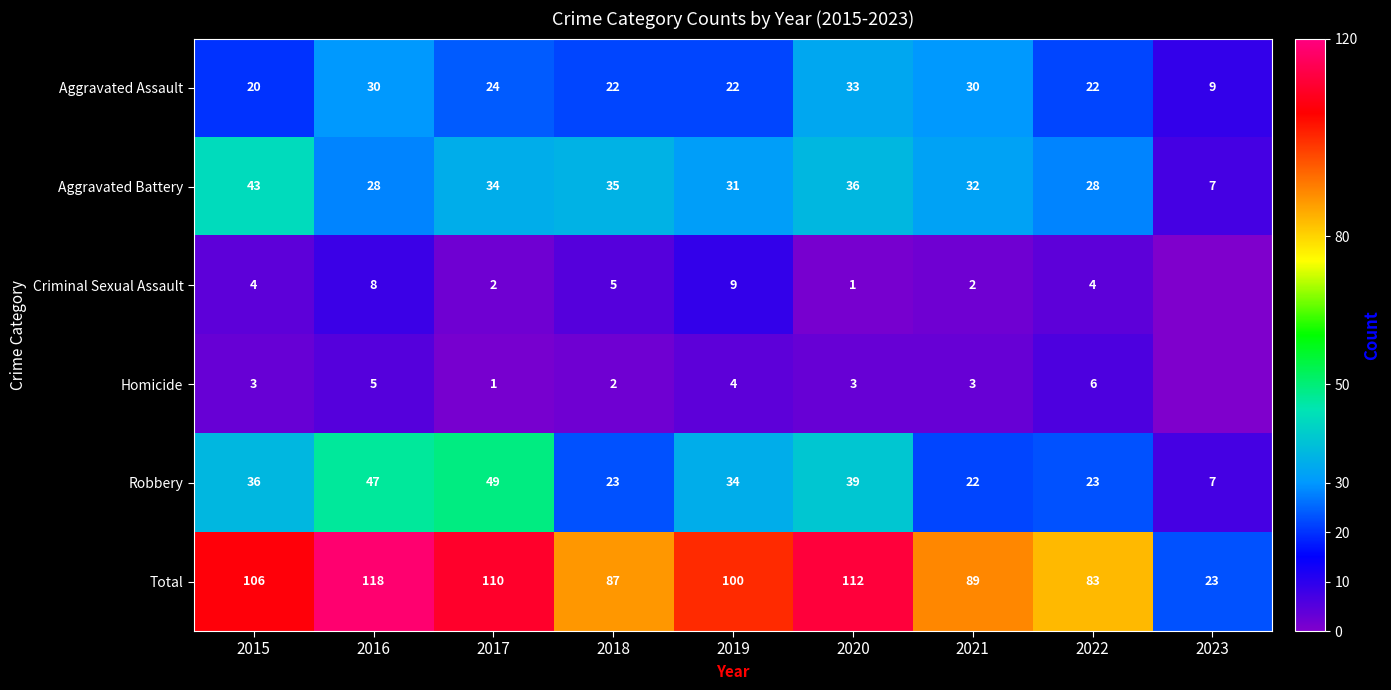

List the labels in order of Total value, smallest first.

2023, 2022, 2018, 2021, 2019, 2015, 2017, 2020, 2016